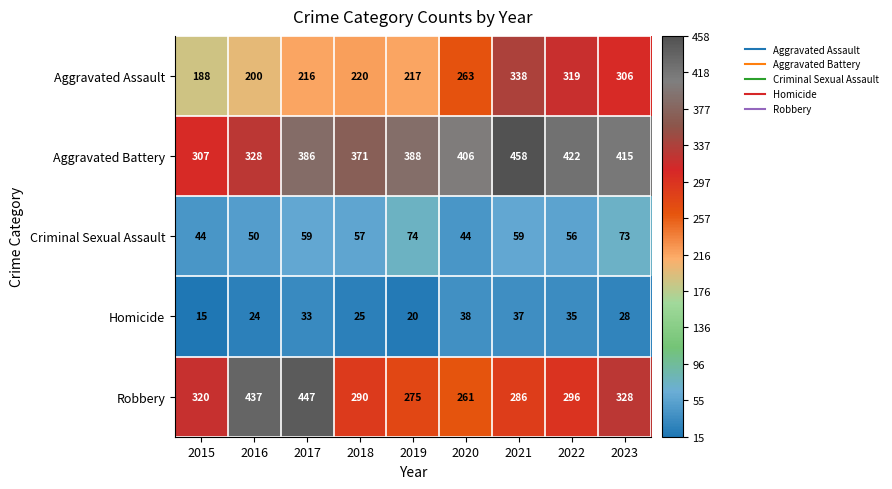

What is the difference between the maximum and second lowest values in the Homicide series?

18